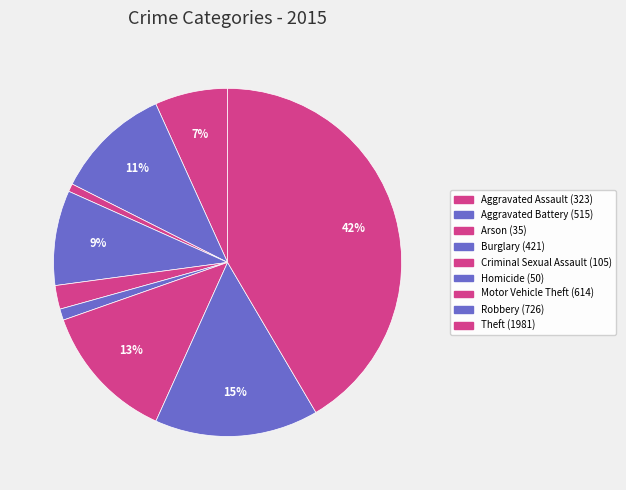

How many segments does this pie chart have?

9